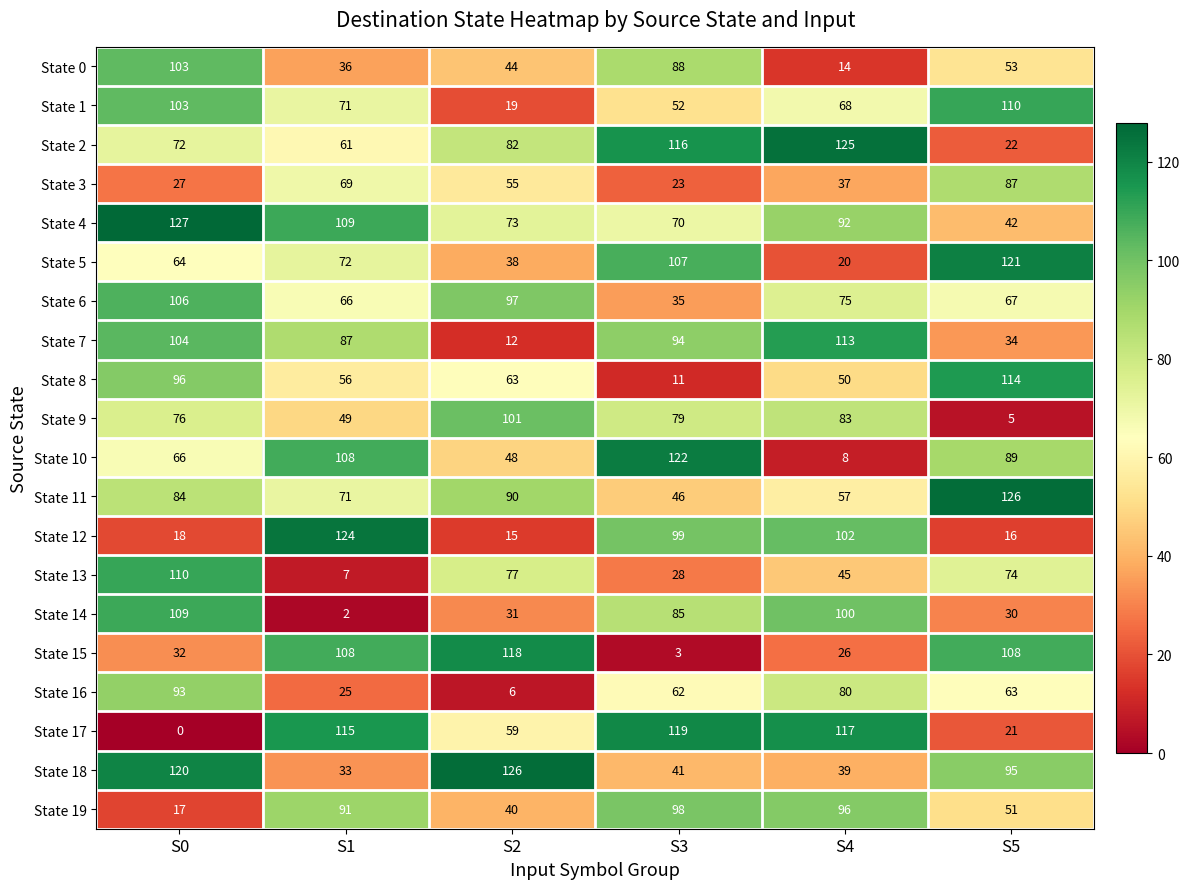

True or false: State 19 has a value of 51 at S4.

False